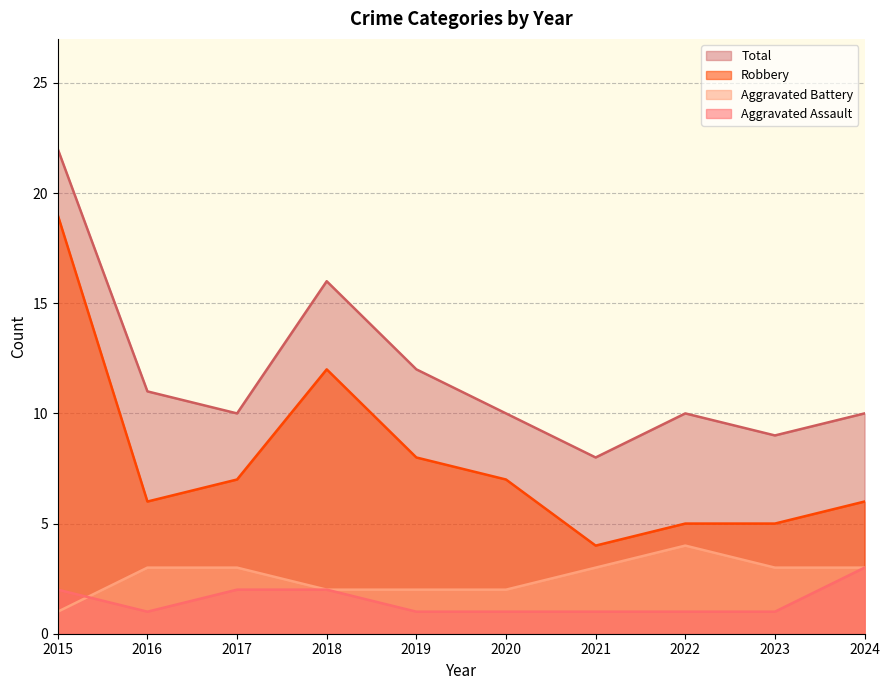

At which label does Robbery first exceed 7?

2015